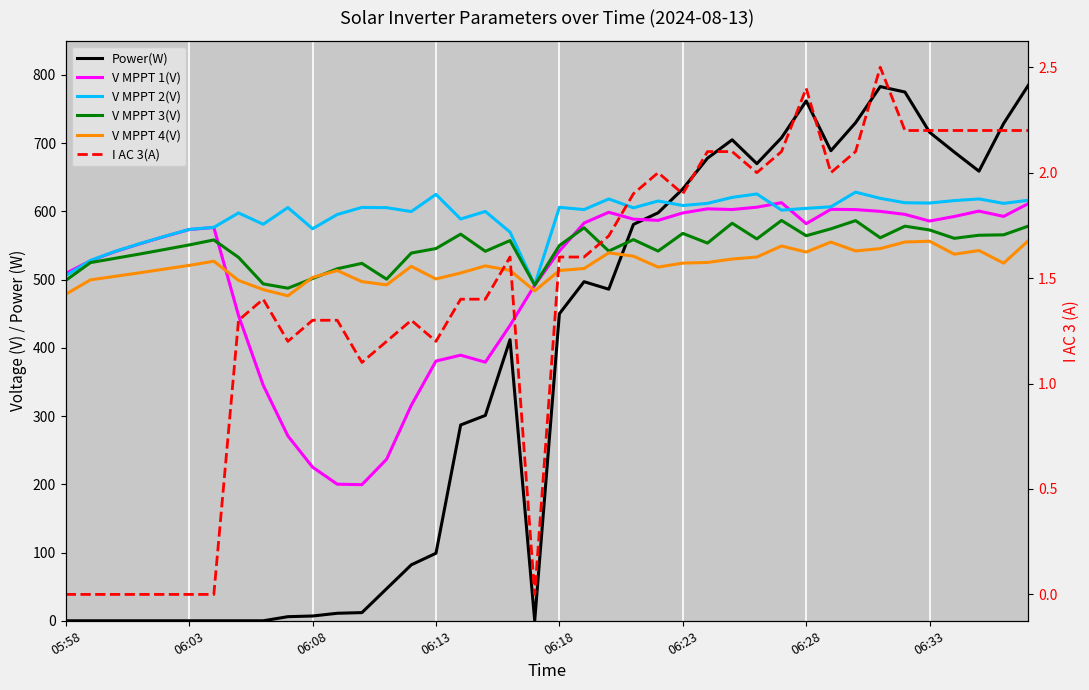

True or false: V MPPT 2(V) and V MPPT 4(V) cross at least once.

False